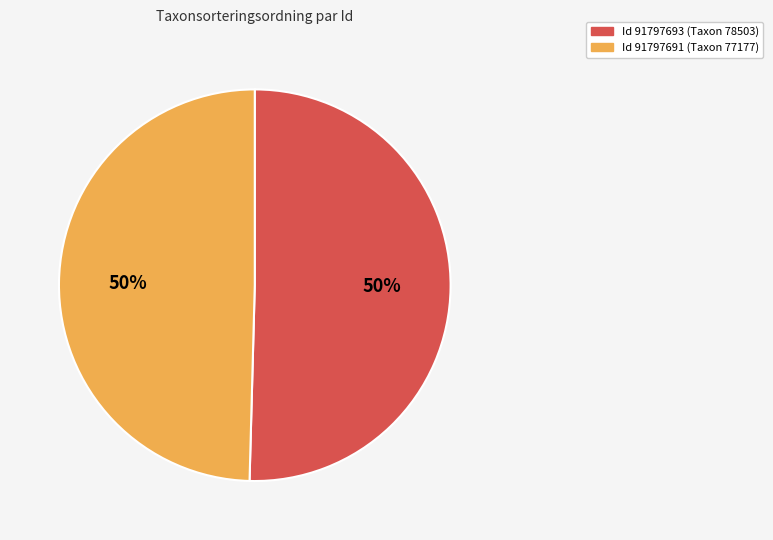

True or false: Id 91797691 (Taxon 77177) accounts for 50% of the total.

True